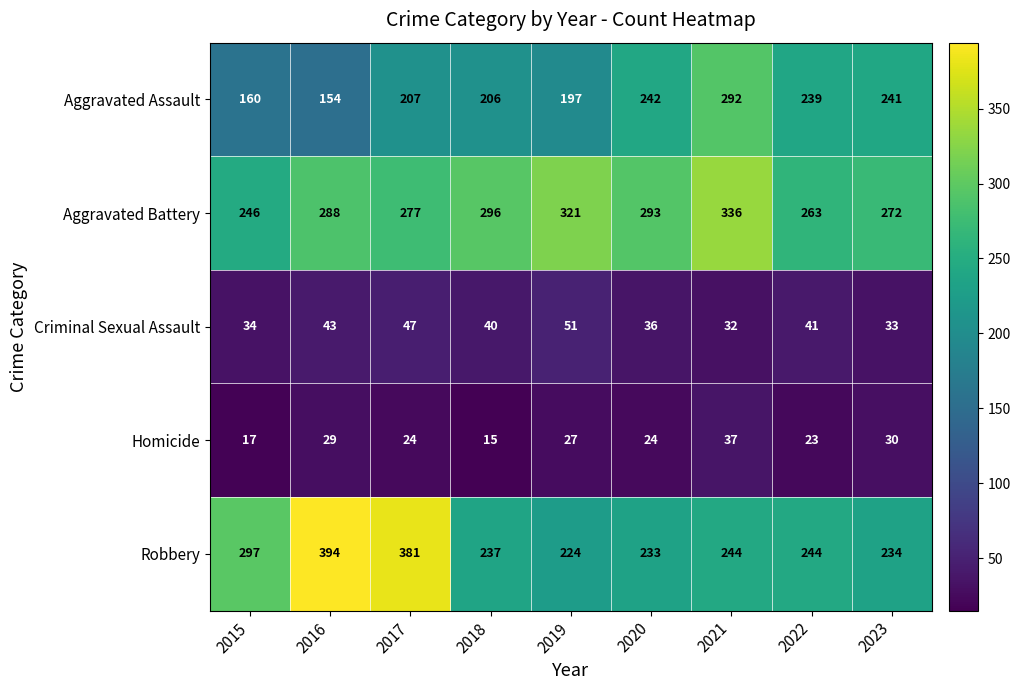

The value of Aggravated Assault at 2018 is 329. True or false?

False